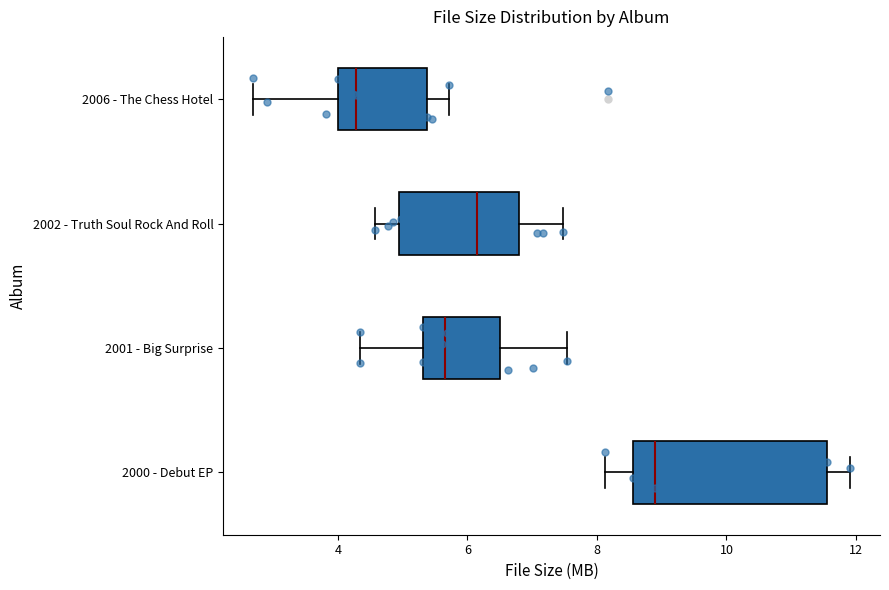

Reading bottom to top, transcribe this box plot: for each box, give where its median line is, the range the box spans, and where its two whiskers end, as read against the x-axis. The values are not printed on the chart, so give them approximately, as read against the axis.

2000 - Debut EP: median 8.8, box 8.6 to 11.6, whiskers 8.2 to 12.0
2001 - Big Surprise: median 5.6, box 5.4 to 6.6, whiskers 4.4 to 7.6
2002 - Truth Soul Rock And Roll: median 6.2, box 5.0 to 6.8, whiskers 4.6 to 7.4
2006 - The Chess Hotel: median 4.2, box 4.0 to 5.4, whiskers 2.6 to 5.8